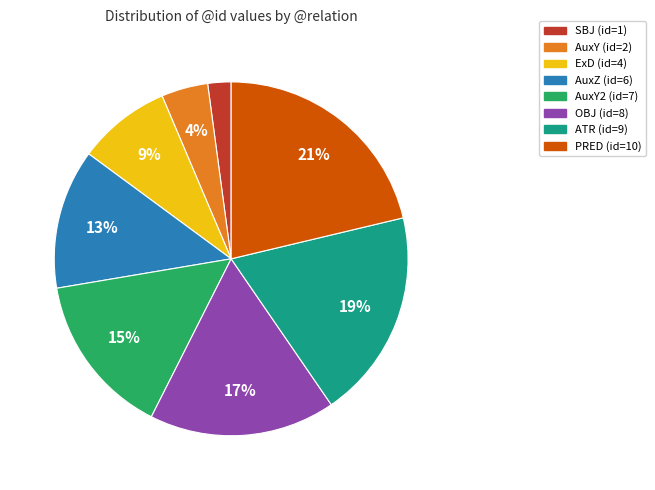

To the nearest percent, what is the average slice percentage?

12%